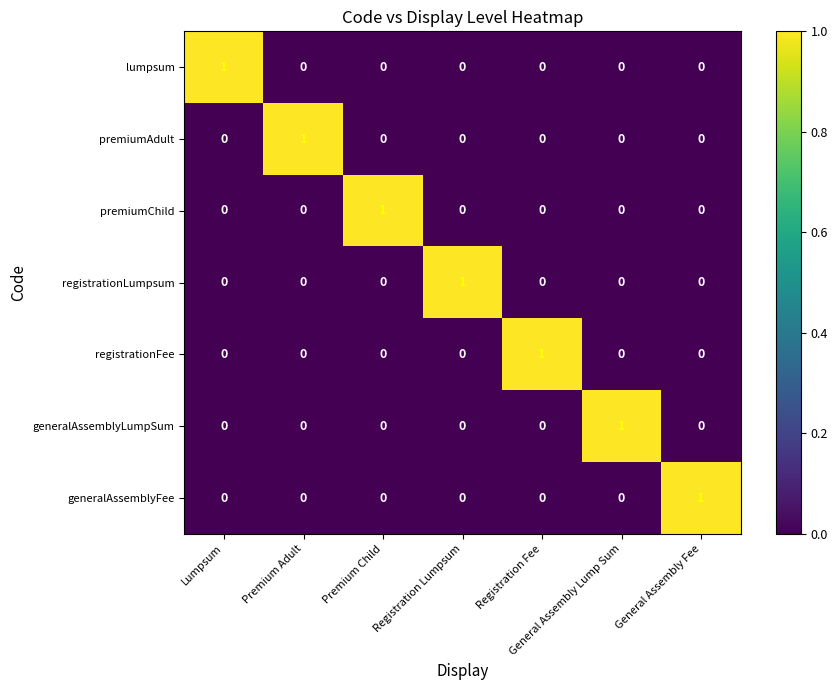

How many values in the registrationFee series exceed 0?

1